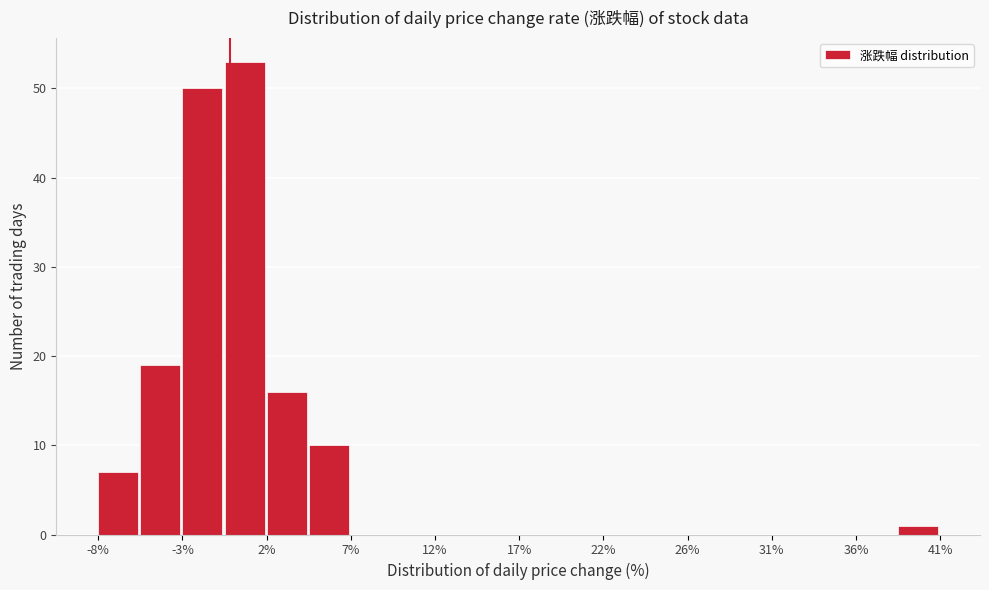

What is the height of the bar covering -2.5 to -0.5 on the x-axis? Neither the bar edges nor the heights are printed on the chart, so give them approximately, as read against the axes.

50